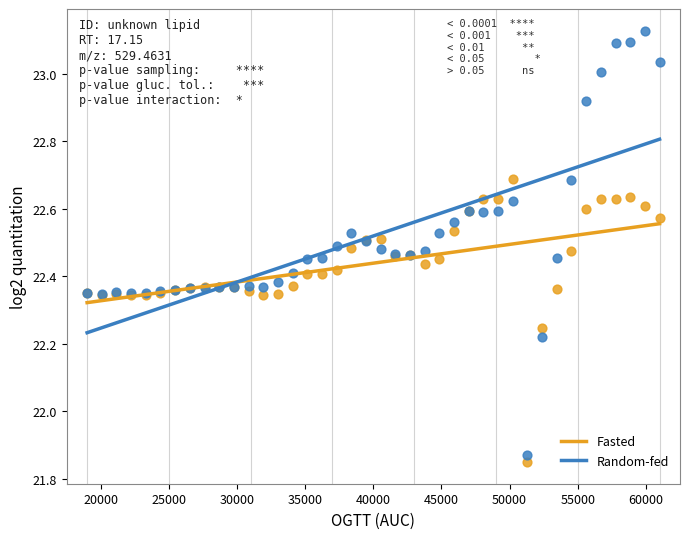

Which series contains the highest Y value?

Random-fed